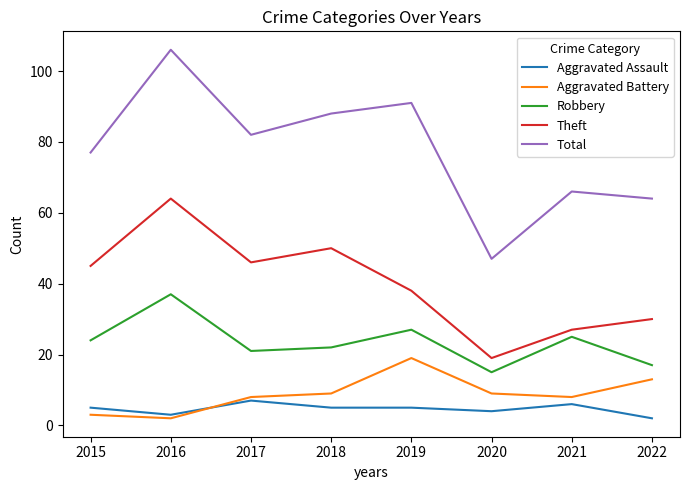

What is the maximum value shown in the chart?

106